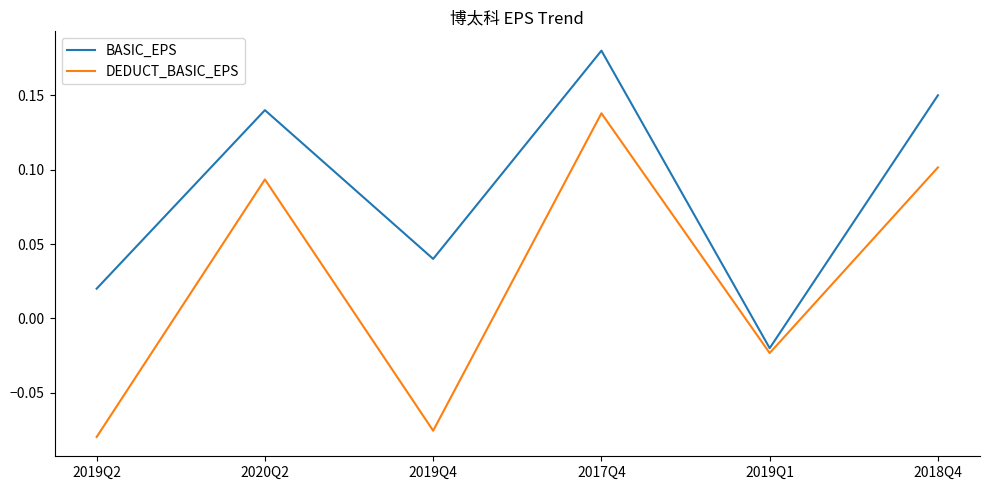

What position from the right is 2019Q1?

2